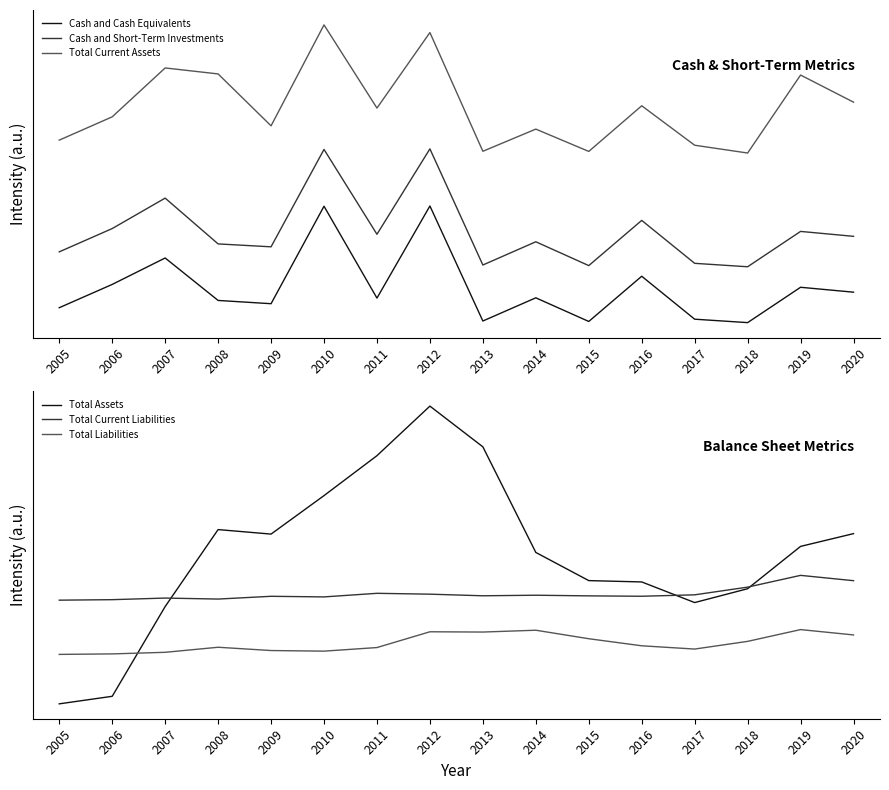

At how many categories does at least one series exceed 3484479?

11